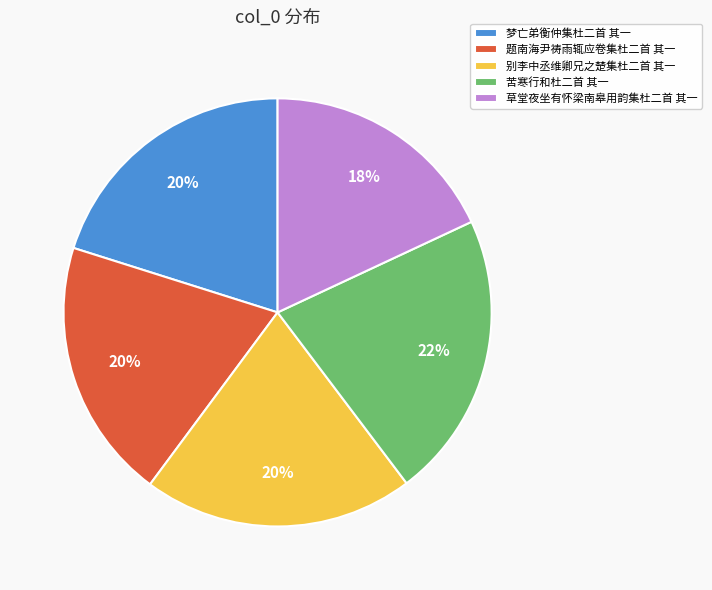

Combined, do 苦寒行和杜二首 其一 and 草堂夜坐有怀梁南皋用韵集杜二首 其一 account for over 50%?

No